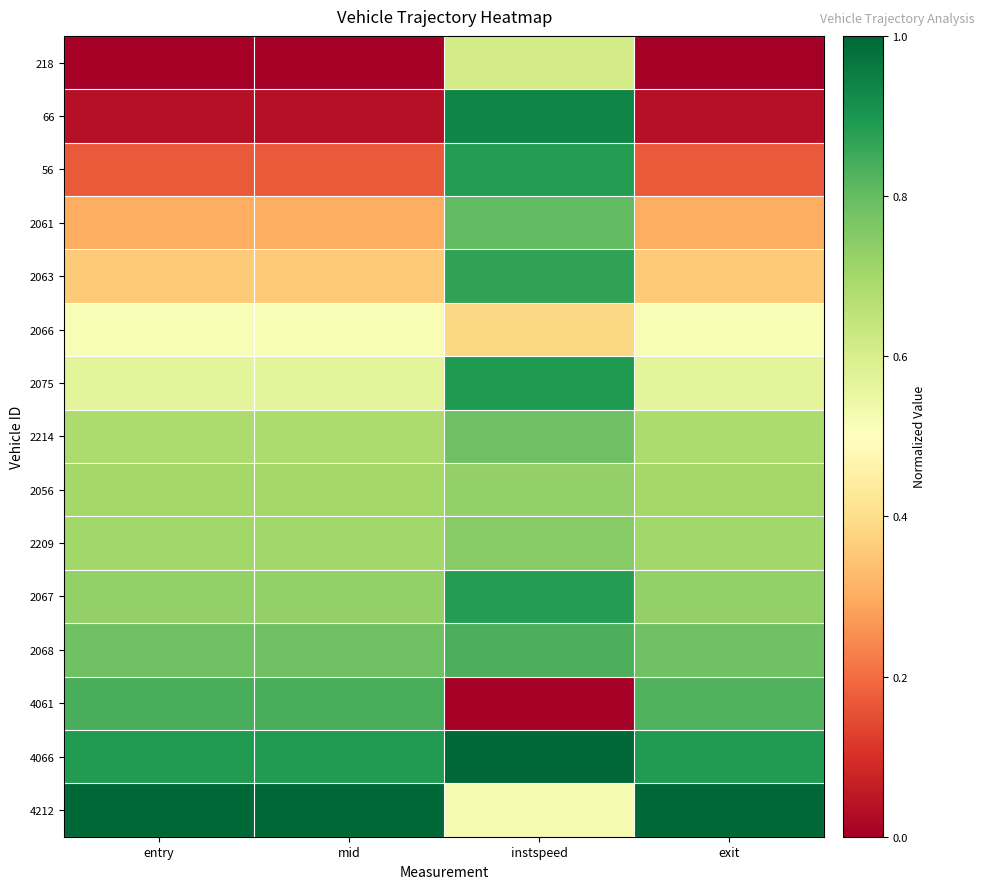

How many series are shown in this chart?

15